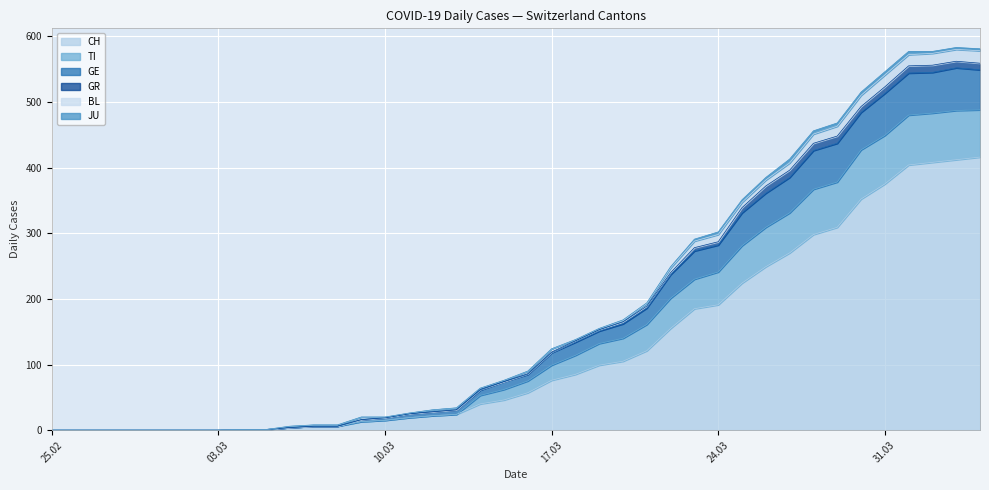

Is it true that CH equals -218 at 25.02?

False